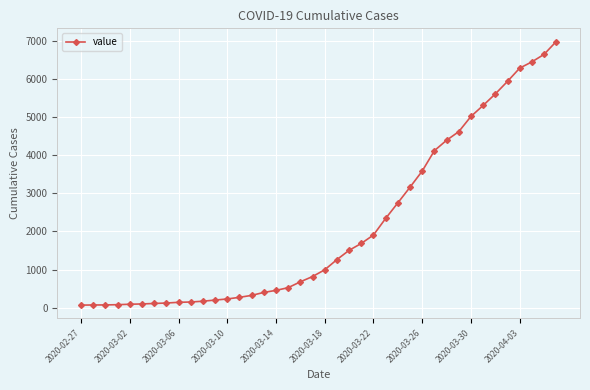

How many values are below 993?

20